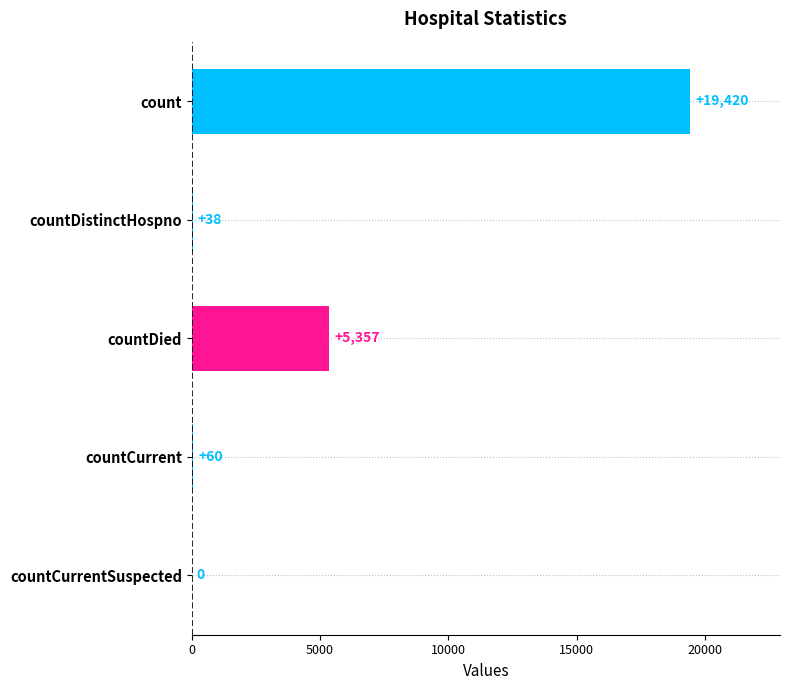

Reading top to bottom, what are all the values shown in this chart?

count=19420	countDistinctHospno=38	countDied=5357	countCurrent=60	countCurrentSuspected=0